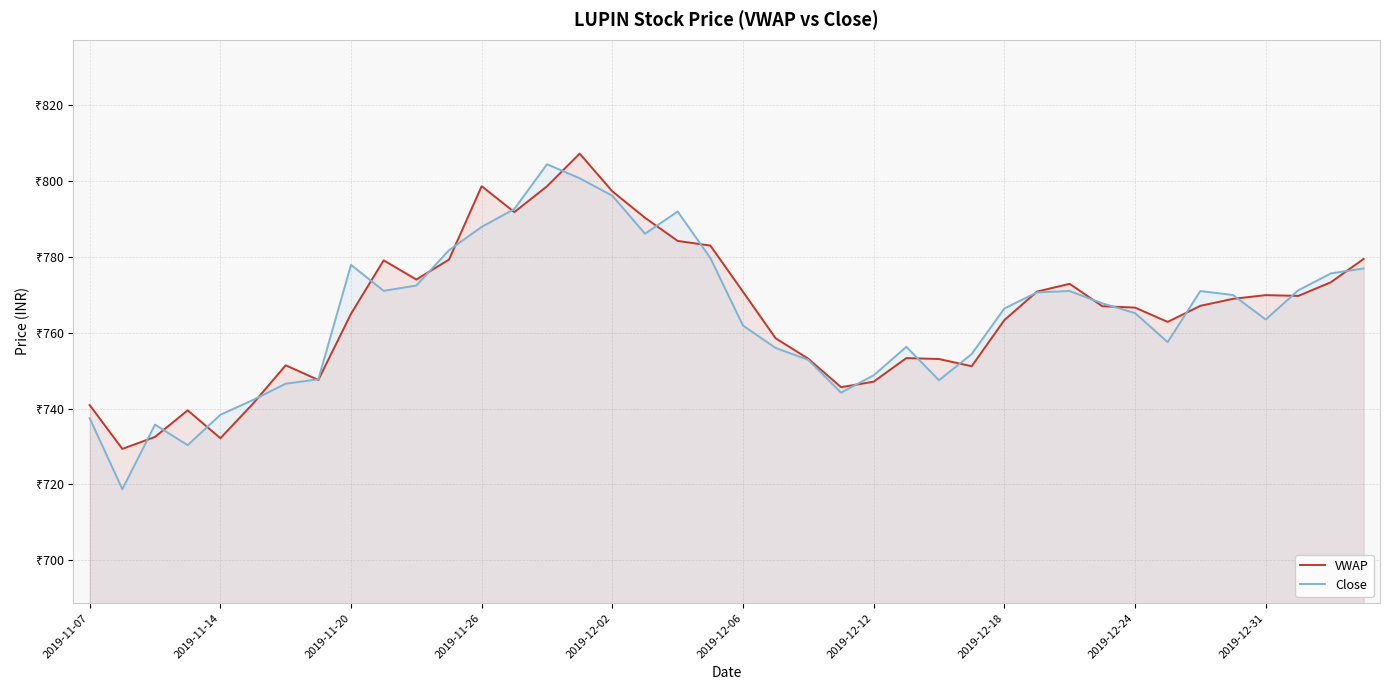

True or false: Close has more than 0 points higher than both neighbors.

True